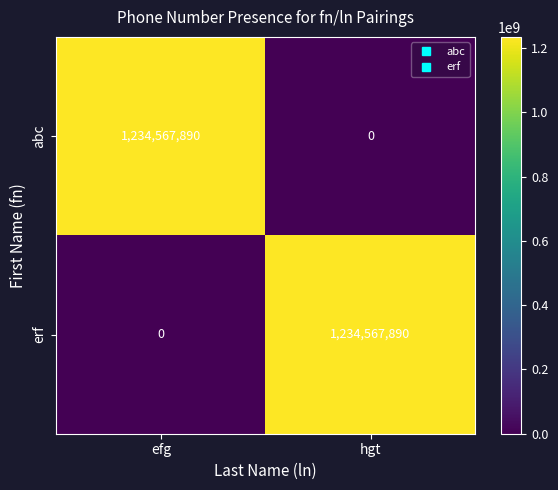

What is the average value of the abc series?

617283945